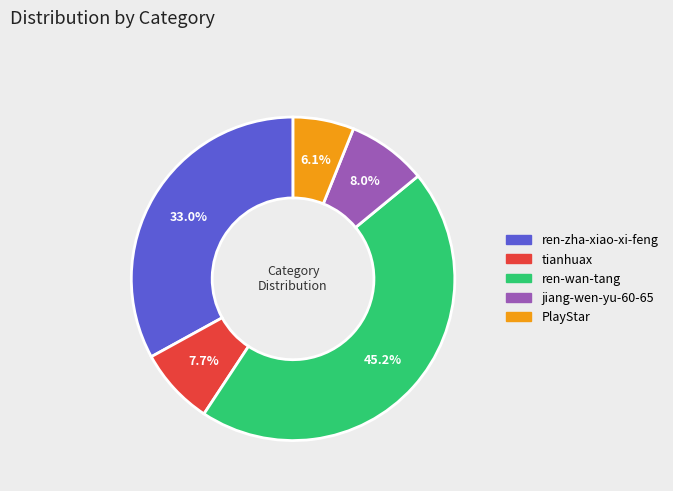

To the nearest percent, what is the combined percentage of jiang-wen-yu-60-65 and tianhuax?

16%